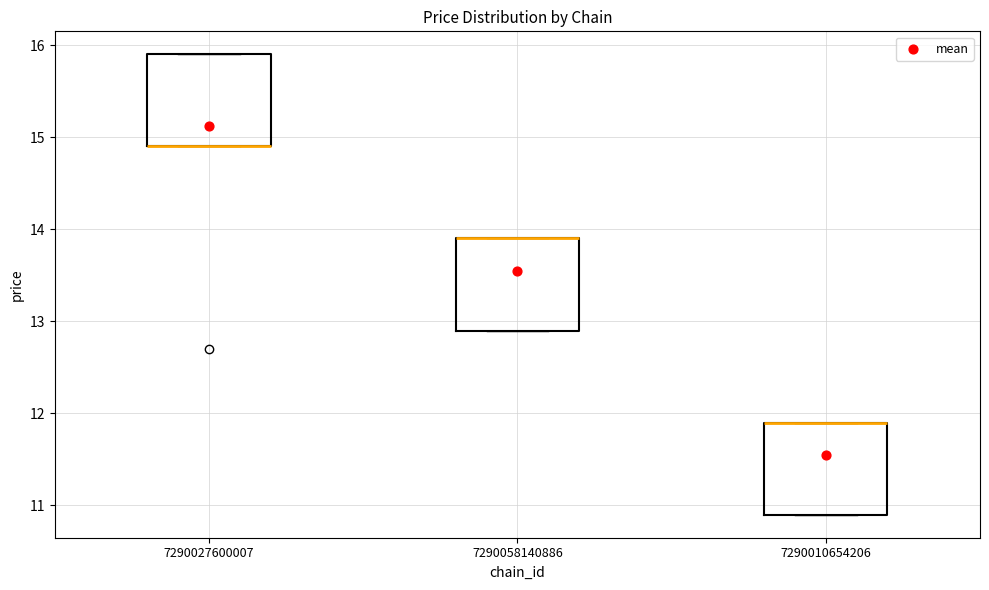

Where is the lower edge of the box at x = 7290027600007 on the y-axis? The values are not printed on the chart, so give them approximately, as read against the axis.

14.9